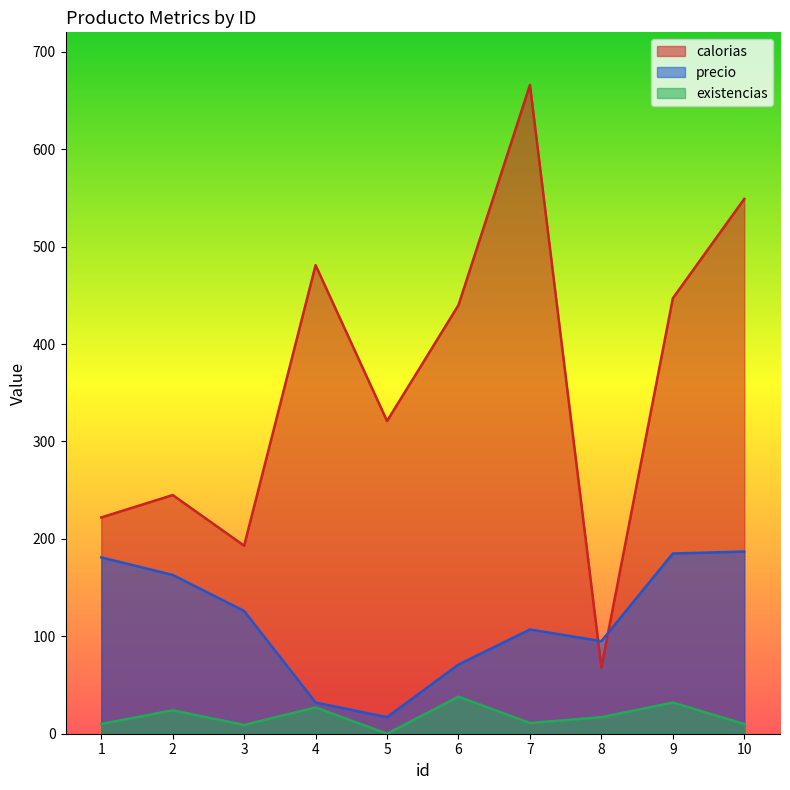

The calorias series shows 40 at 3. True or false?

False